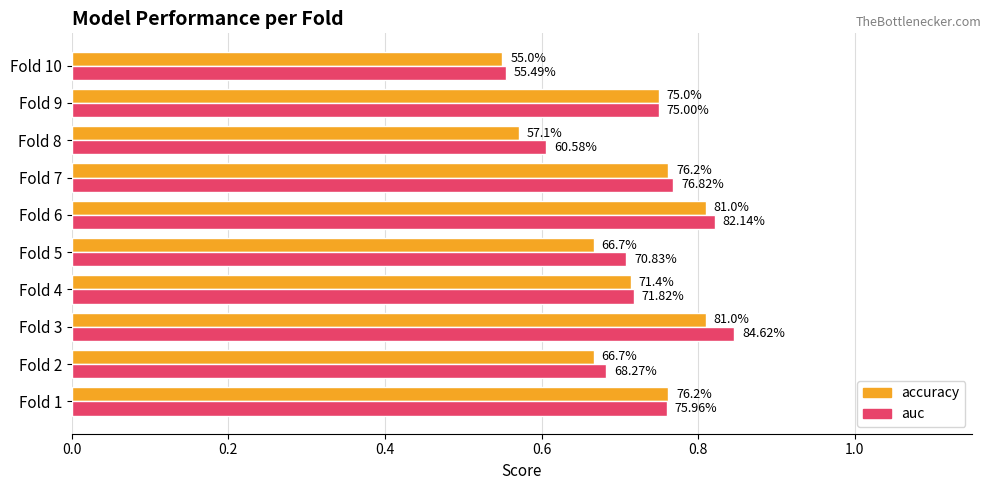

Reading right to left, transcribe all the data shown in this chart.

accuracy: 0.6	0.8	0.6	0.8	0.8	0.7	0.7	0.8	0.7	0.8
auc: 0.6	0.8	0.6	0.8	0.8	0.7	0.7	0.8	0.7	0.8